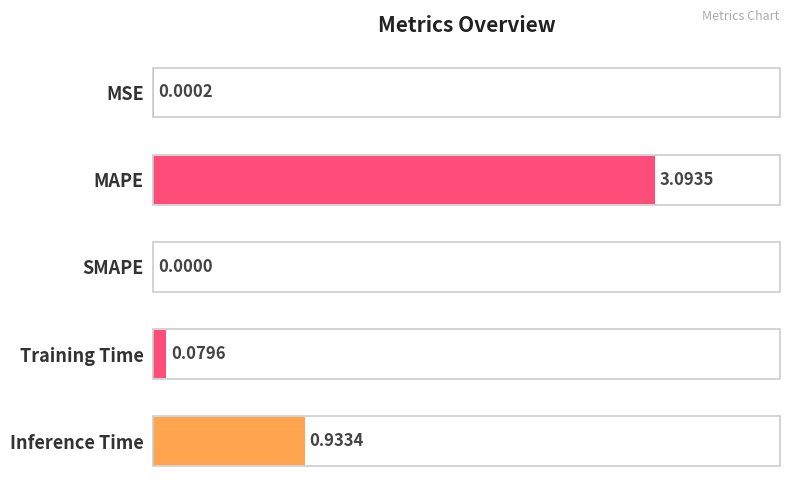

Which label corresponds to the largest value in the chart?

MAPE